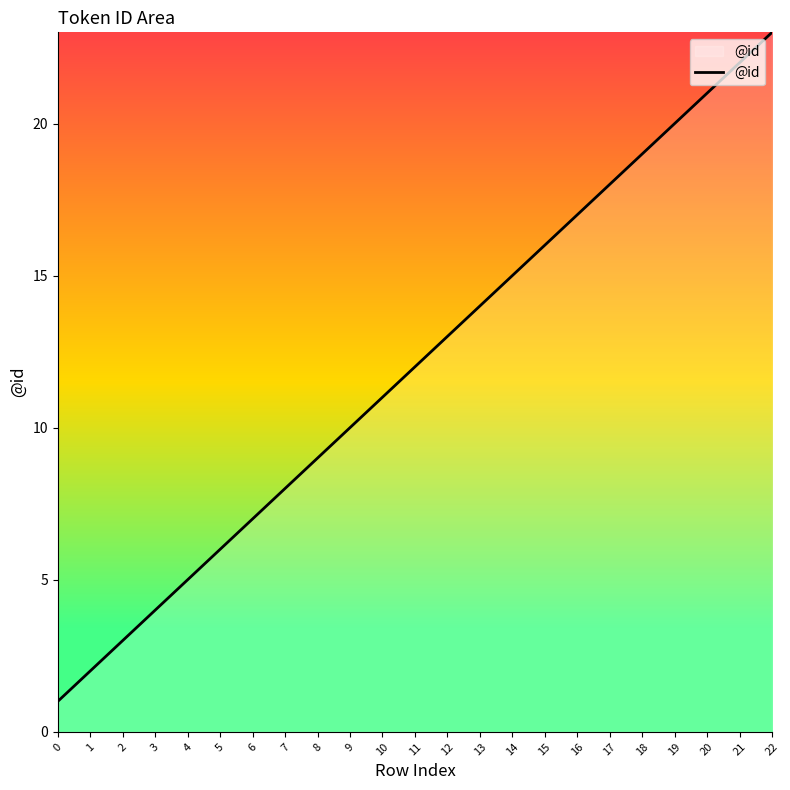

How many lines are shown in the chart?

1